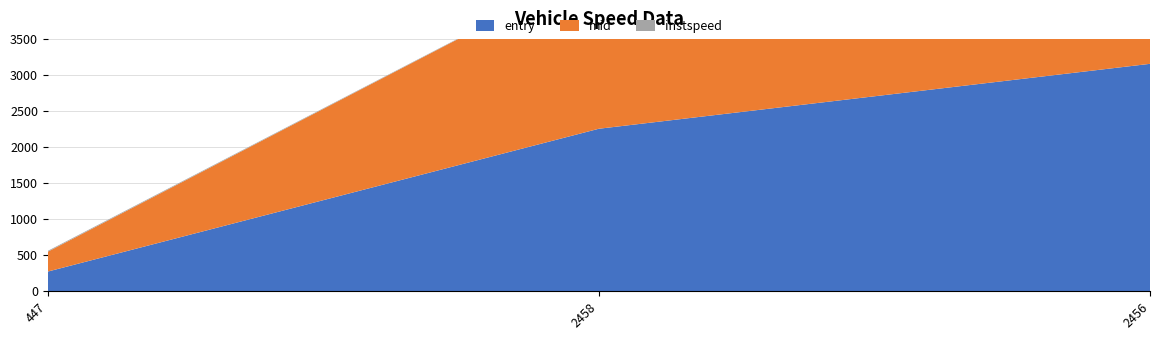

Reading left to right, what are all the values shown in this chart?

entry: 447=273.3	2458=2254.0	2456=3154.1
mid: 447=275.4	2458=2256.1	2456=3156.2
instspeed: 447=11.3	2458=5.0	2456=12.2